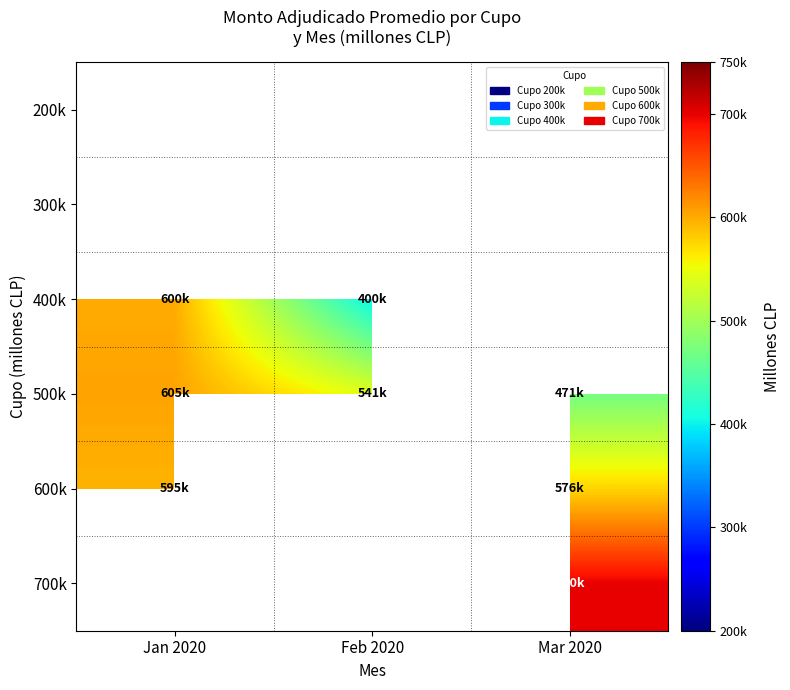

How many distinct data groups are displayed?

6